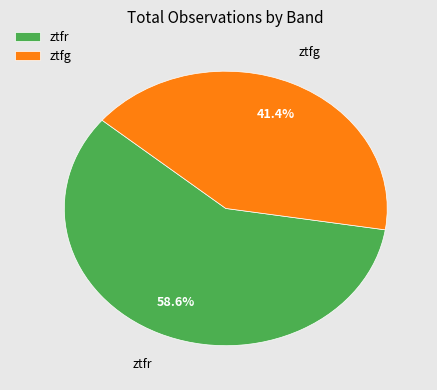

Is ztfr the majority of the pie?

Yes